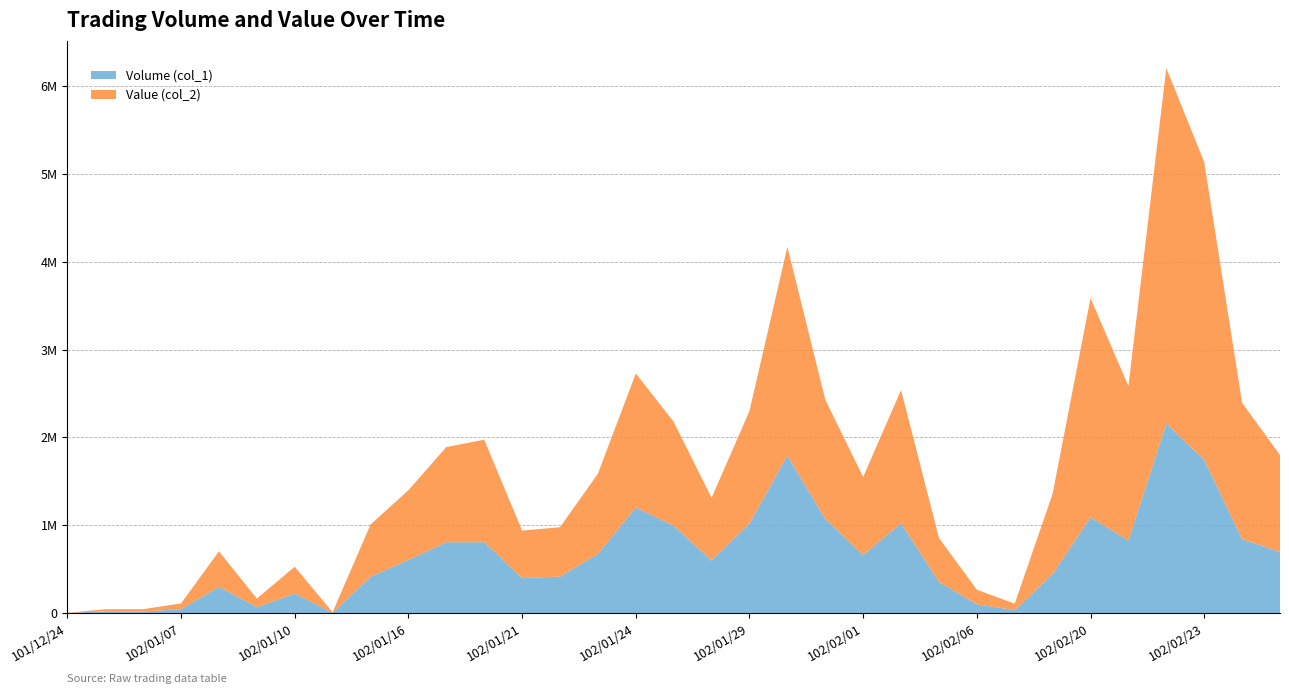

Reading left to right, extract all data points from this chart.

Volume (col_1): 3000	23000	20000	47000	302000	70000	225000	5000	417000	607000	808000	808000	402000	417000	676000	1204000	995000	600000	1022000	1794000	1072000	662000	1024000	357000	102000	36000	446000	1092000	827000	2159000	1746000	842000	698000
Value (col_2): 2970	23510	27600	65290	403230	97300	304850	7250	592850	793240	1083270	1166440	538760	562410	912000	1523950	1183300	713000	1279190	2373600	1358370	888530	1515250	500440	166290	73380	913880	2493640	1757390	4042000	3387270	1551710	1102740